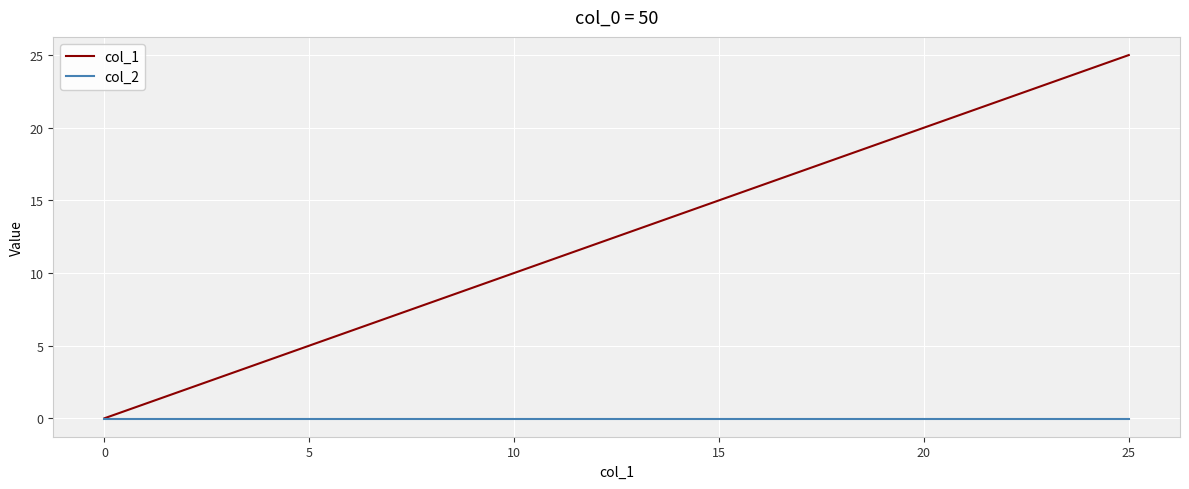

What is the maximum value for col_1?

25.0